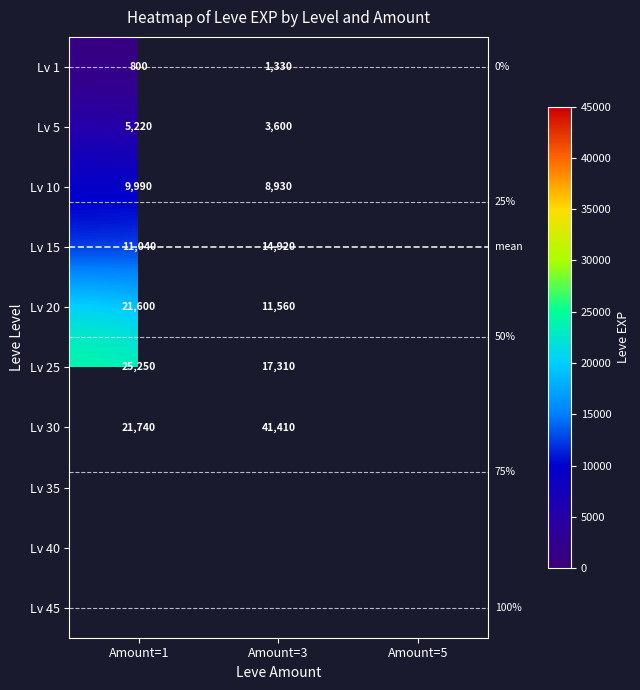

Which label corresponds to the smallest value in the chart?

Amount=1